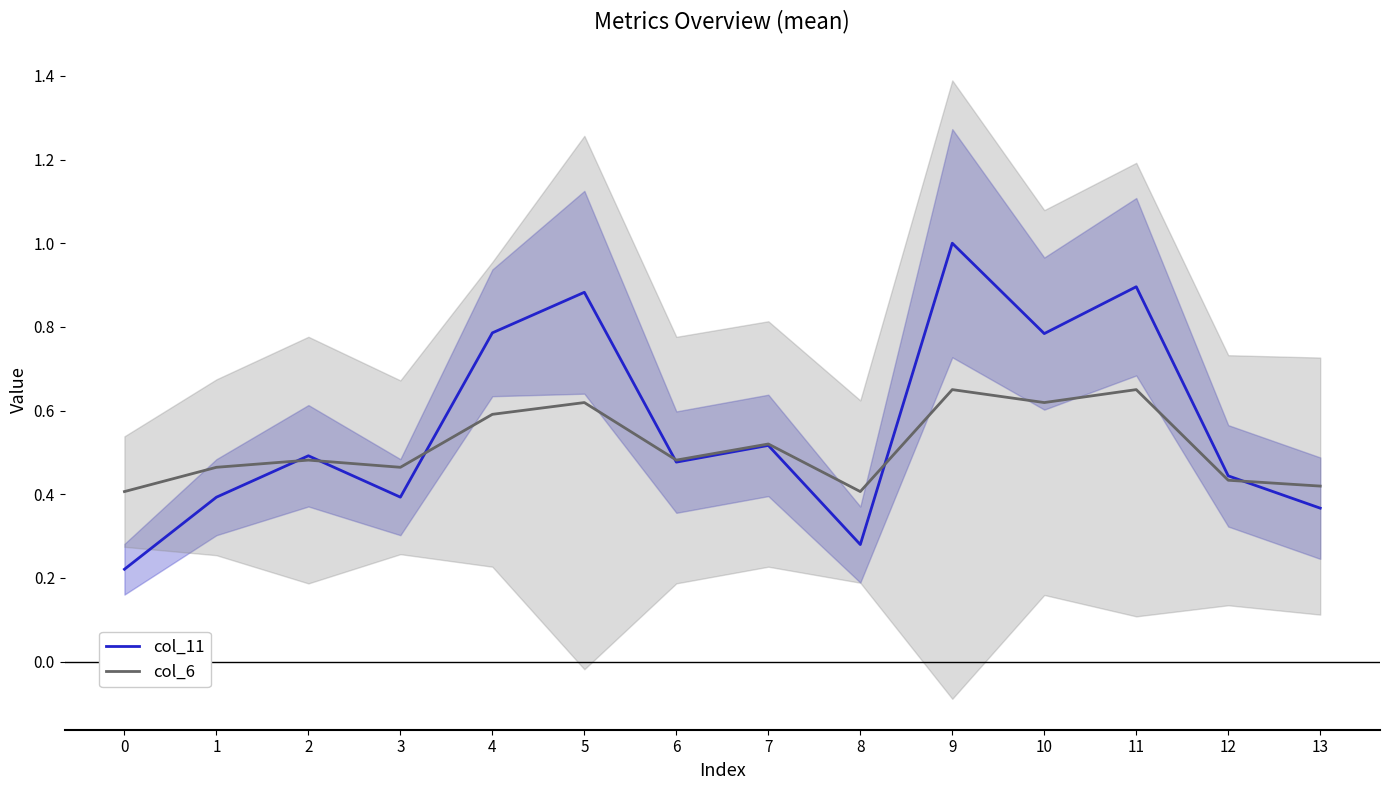

What is the average value of the col_6 series?

0.5